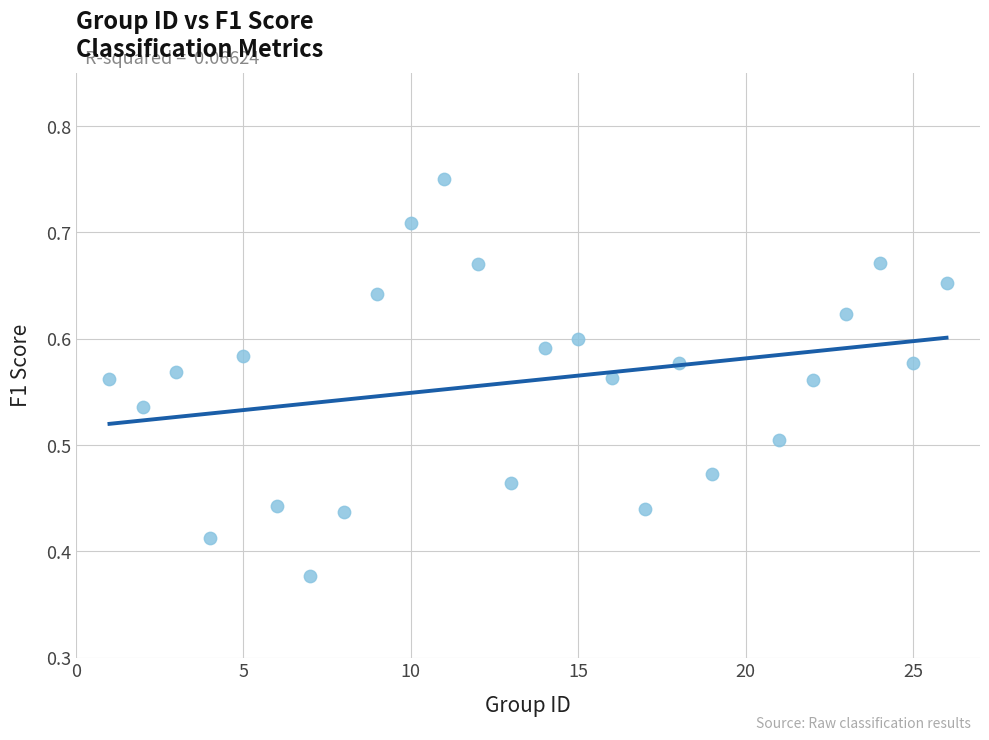

What is the range of X values (max minus min)?

25.0